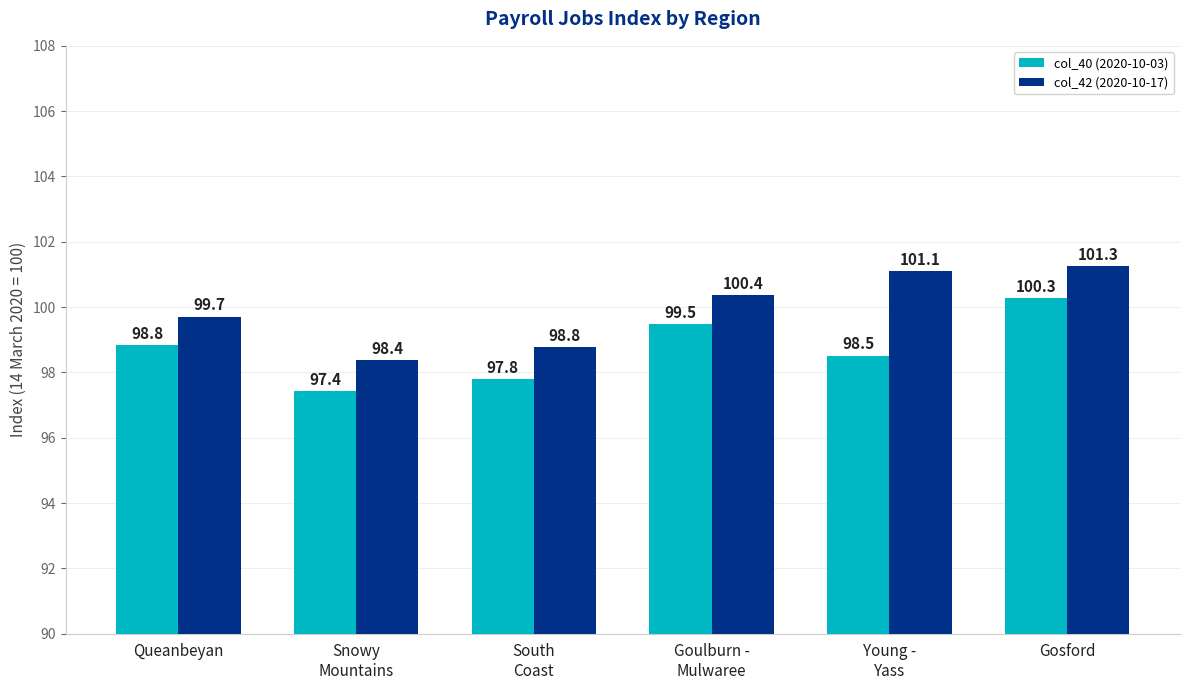

Reading right to left, list all the values displayed in this chart.

col_40 (2020-10-03): Gosford=100.3	Young -
Yass=98.5	Goulburn -
Mulwaree=99.5	South
Coast=97.8	Snowy
Mountains=97.4	Queanbeyan=98.8
col_42 (2020-10-17): Gosford=101.3	Young -
Yass=101.1	Goulburn -
Mulwaree=100.4	South
Coast=98.8	Snowy
Mountains=98.4	Queanbeyan=99.7